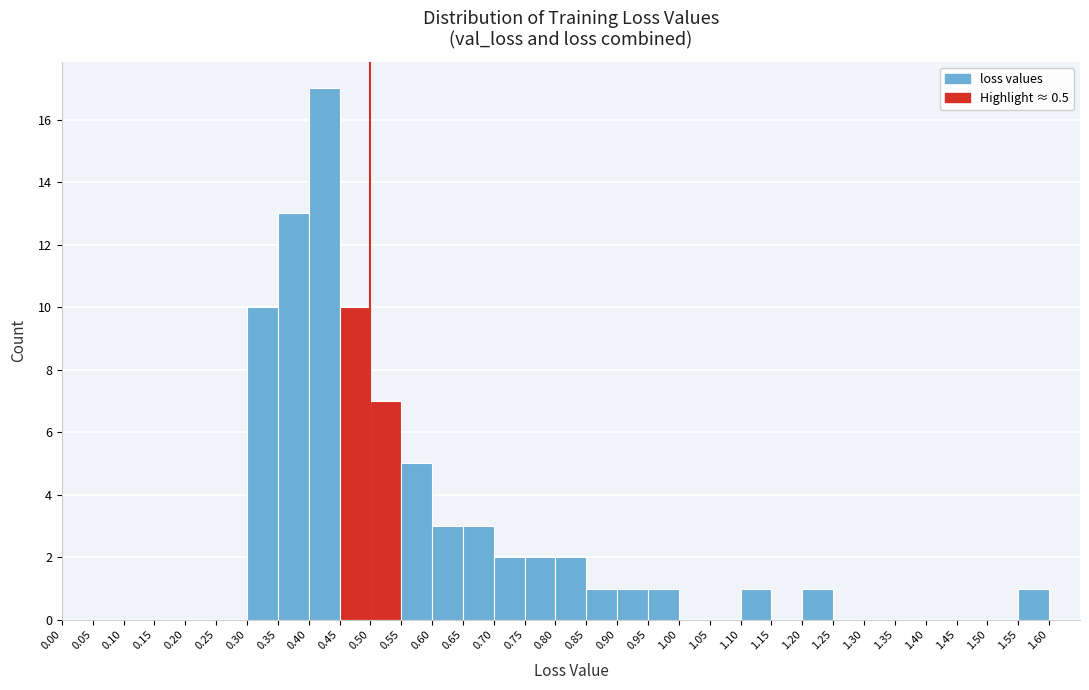

How tall is the bar that spans 0.50 to 0.55 on the x-axis? The values are not printed on the chart, so give them approximately, as read against the axis.

7